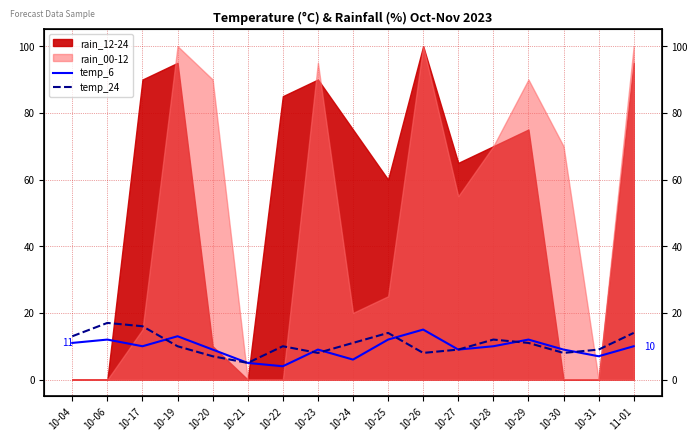

At which label is temp_24 closest to 11?

10-24